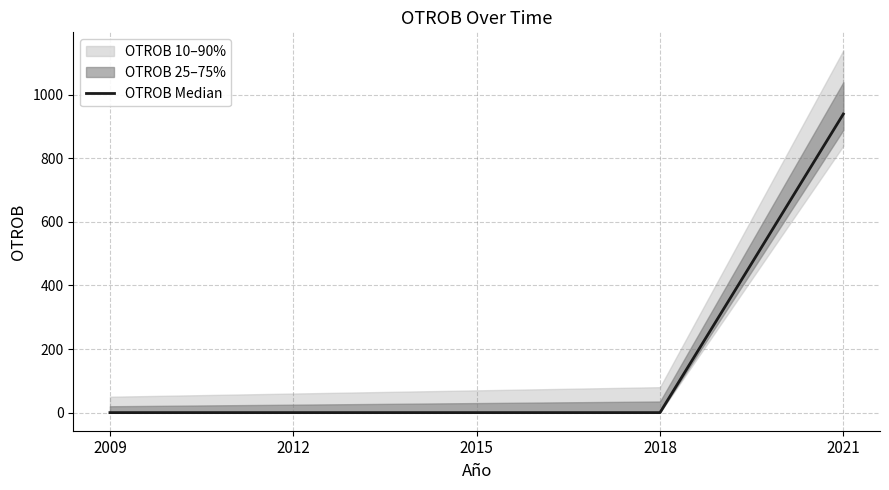

Reading left to right, list all the values displayed in this chart.

0	0	0	0	939